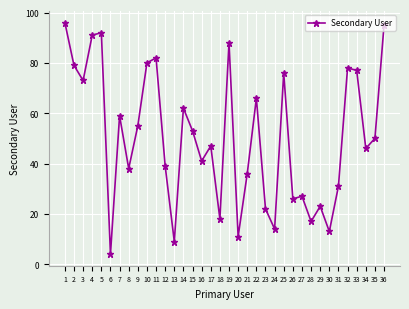

Is this an area chart (filled region under the line)?

No